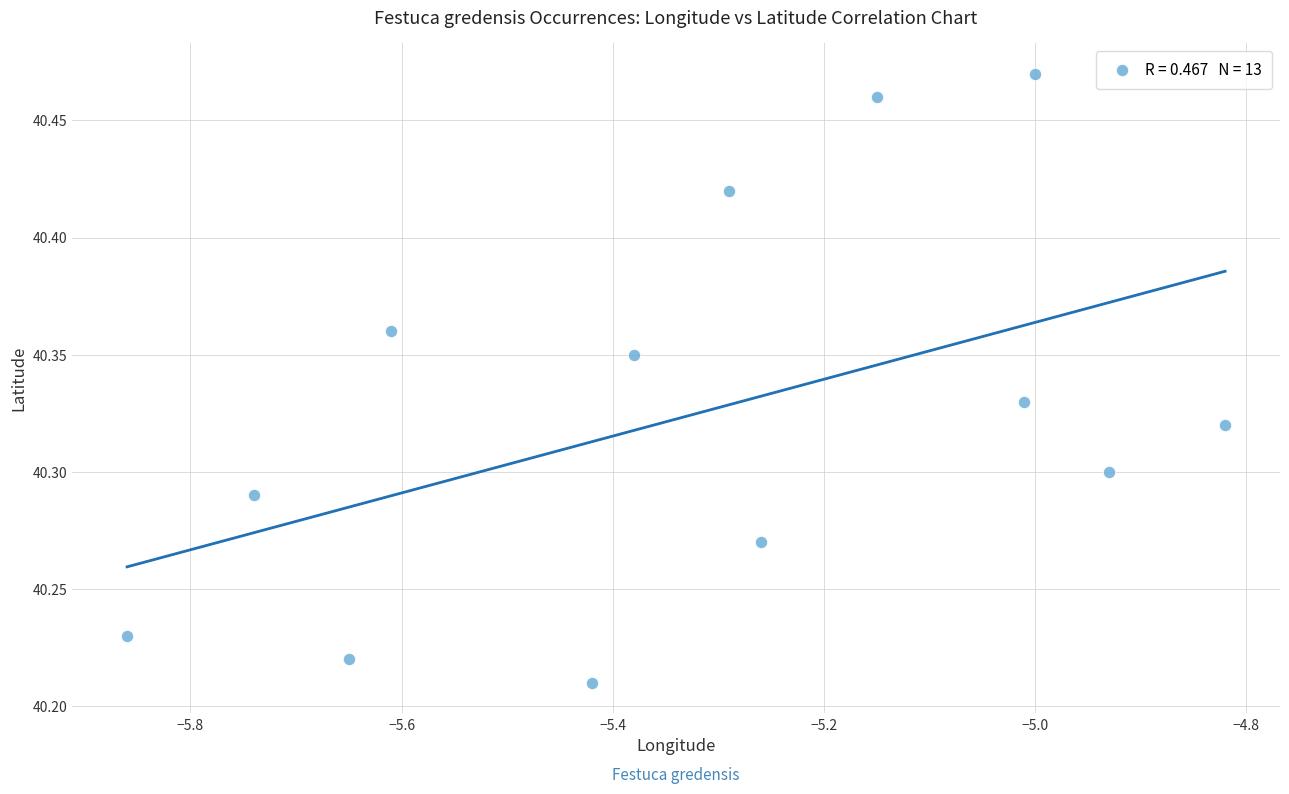

What is the range of X values (max minus min)?

1.0